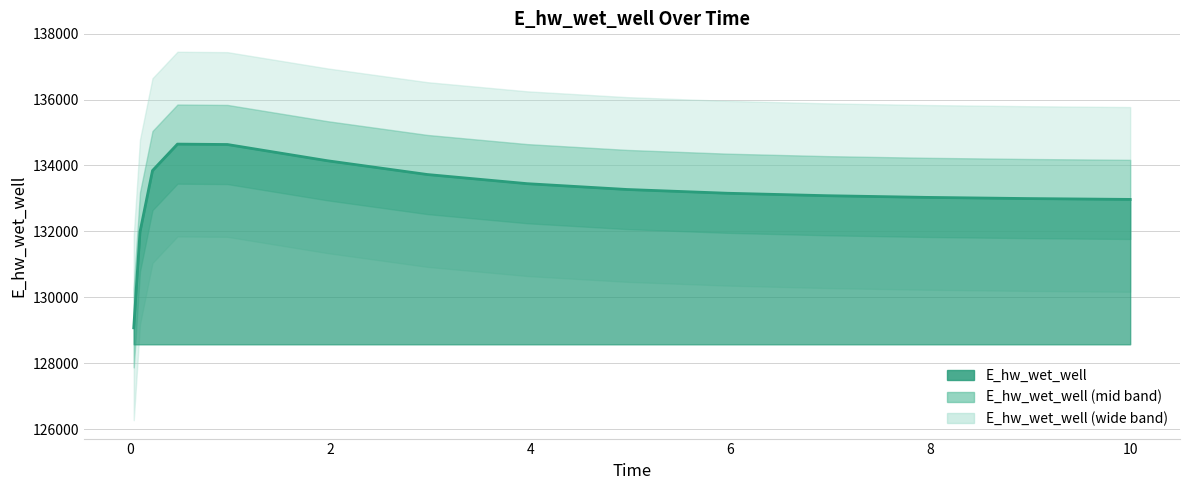

What is the greatest value displayed?

134647.9